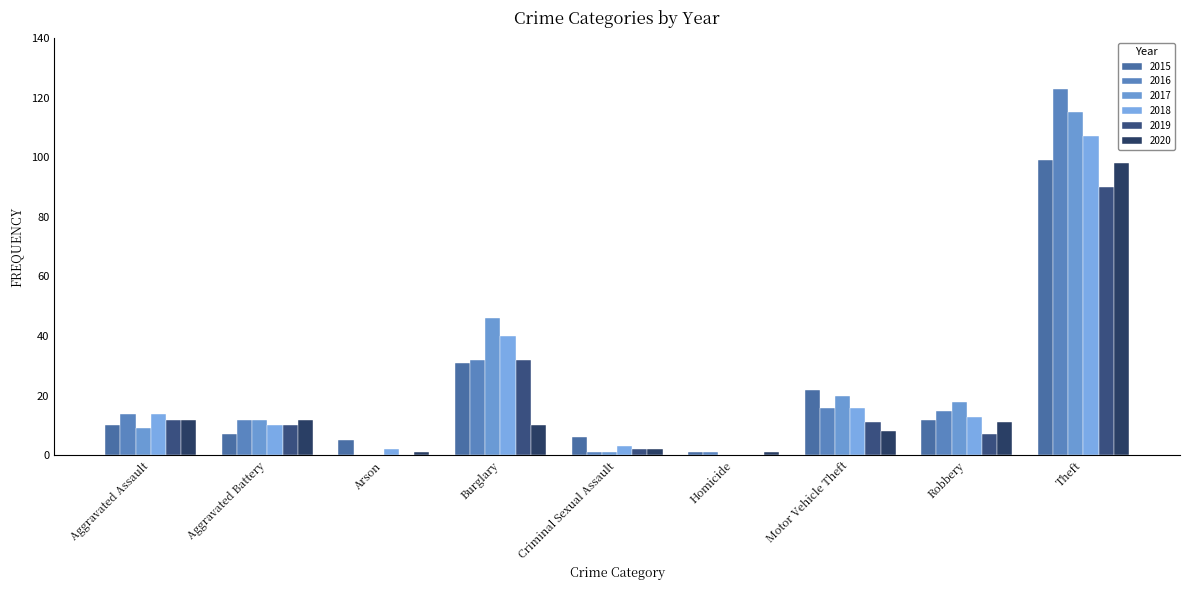

How many data points does each series have?

9